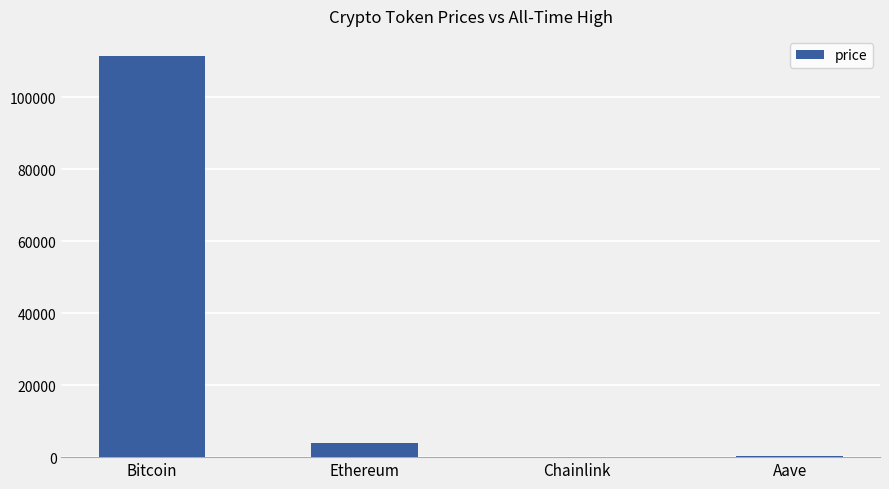

What is the greatest value displayed?

111482.0